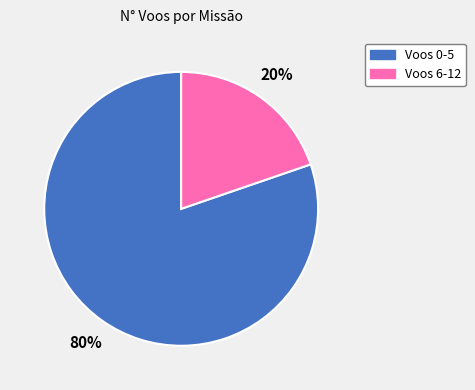

To the nearest percent, what is the average slice percentage?

50%